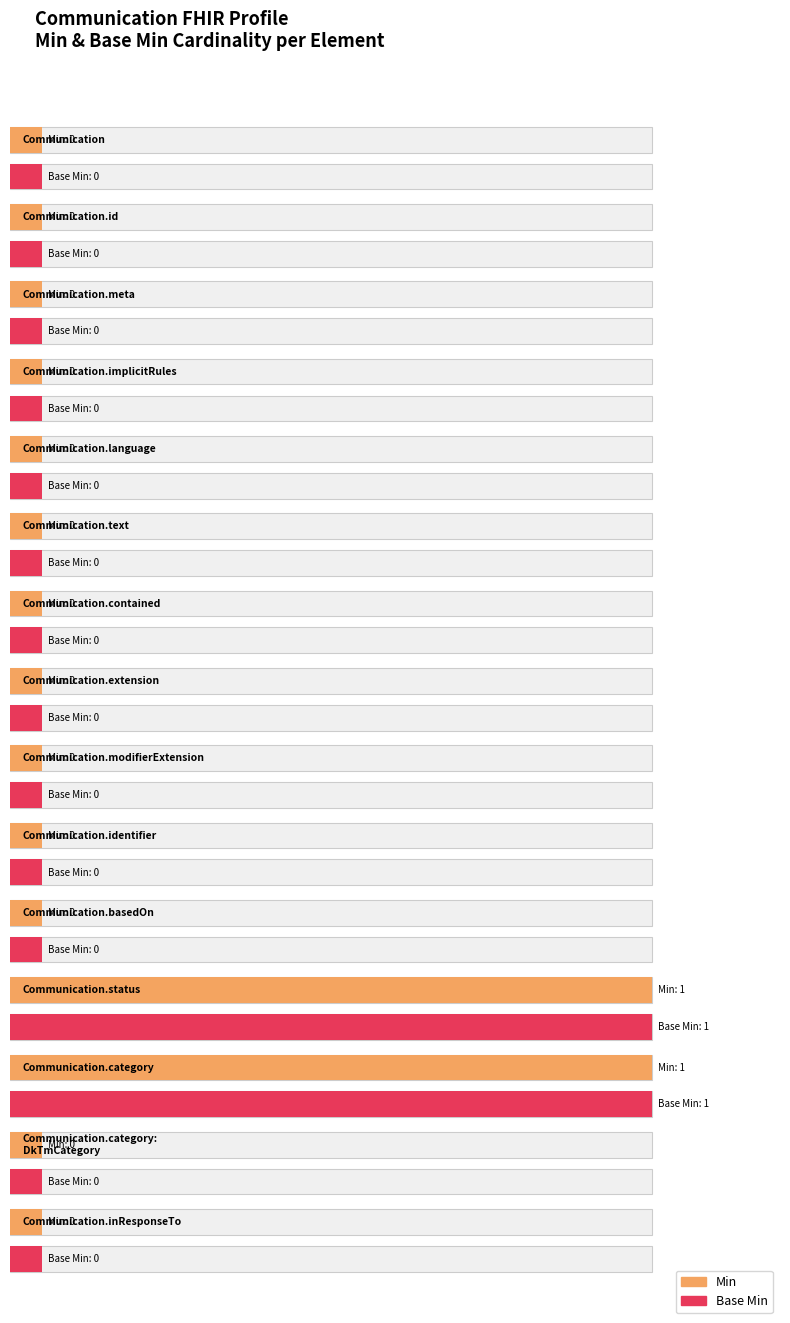

Between Communication.identifier and Communication.id, which is larger?

Communication.identifier